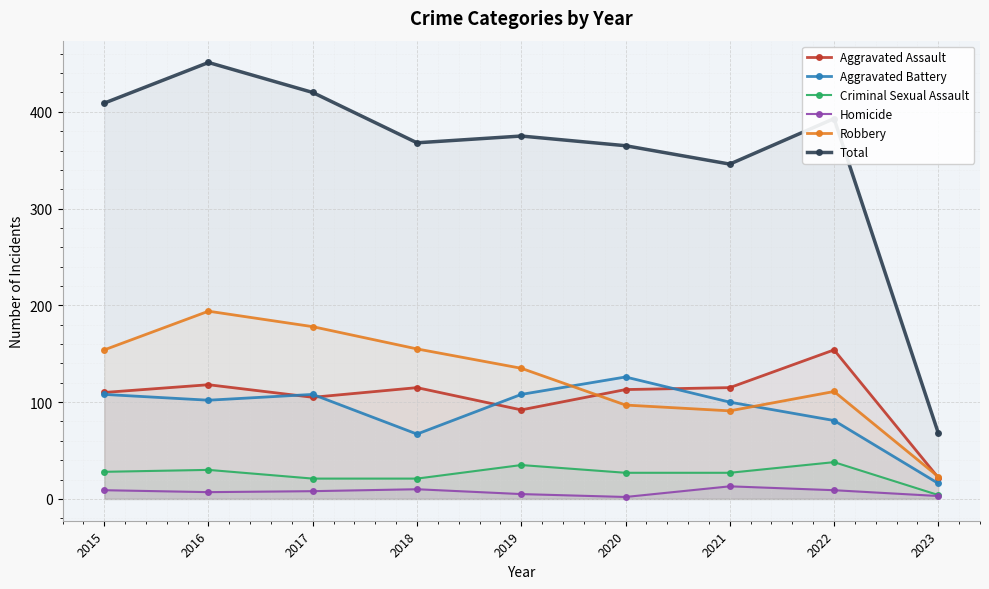

At 2016, list the series in order from largest to smallest.

Total, Robbery, Aggravated Assault, Aggravated Battery, Criminal Sexual Assault, Homicide